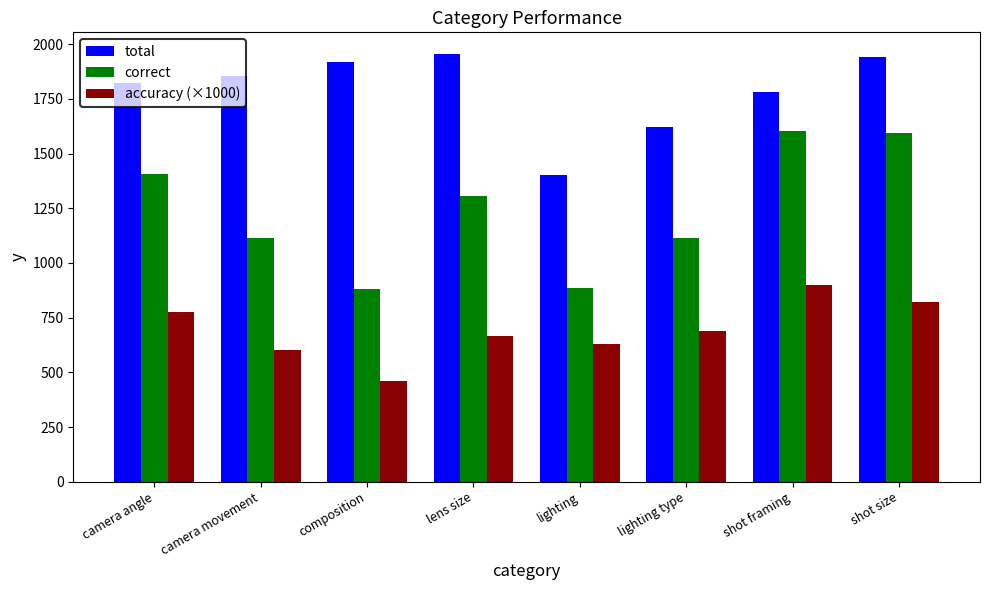

Where is accuracy (×1000) nearest to the value 680?

lighting type